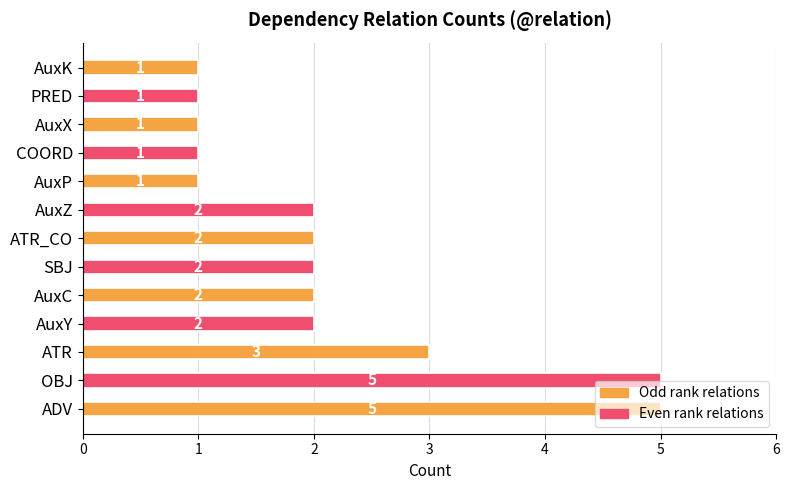

The chart shows a value of 7 at OBJ. True or false?

False